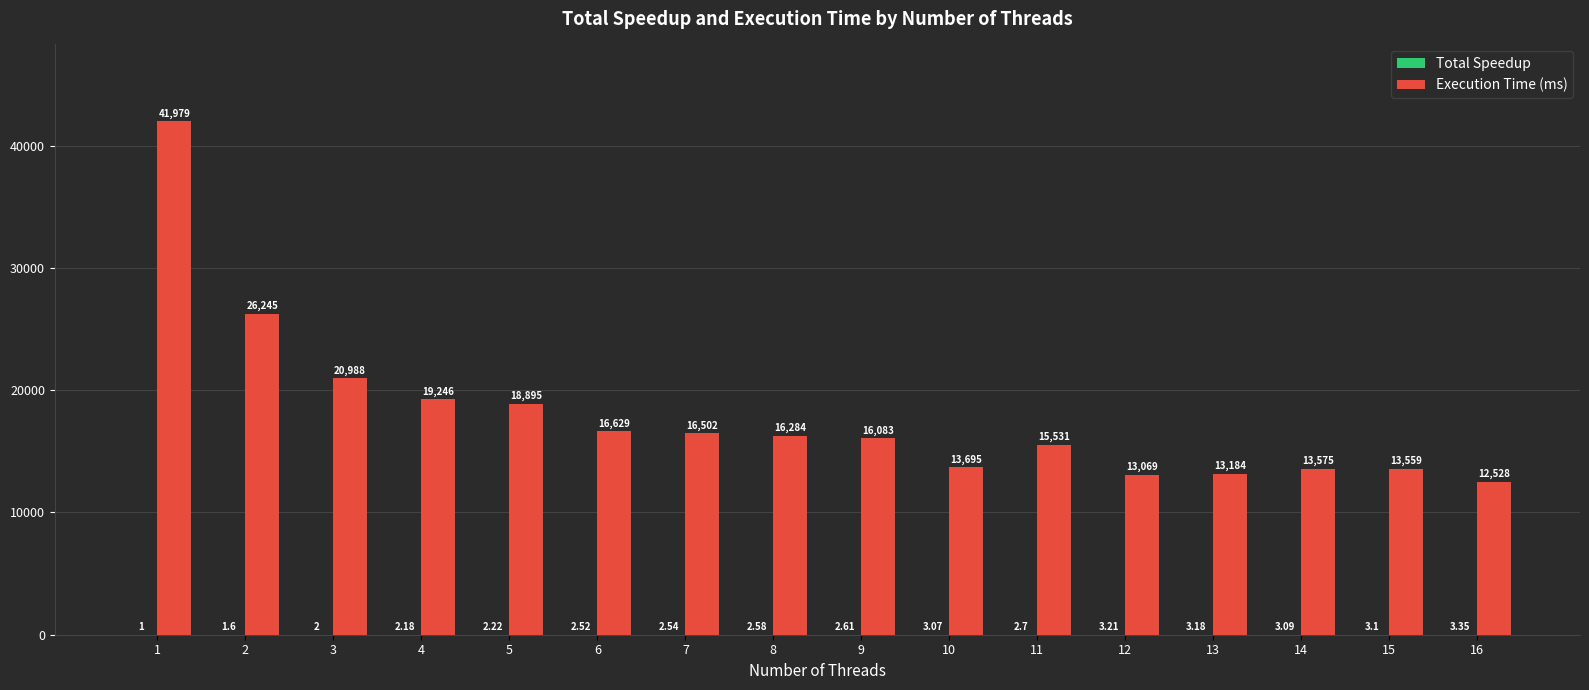

How many distinct data groups are displayed?

2